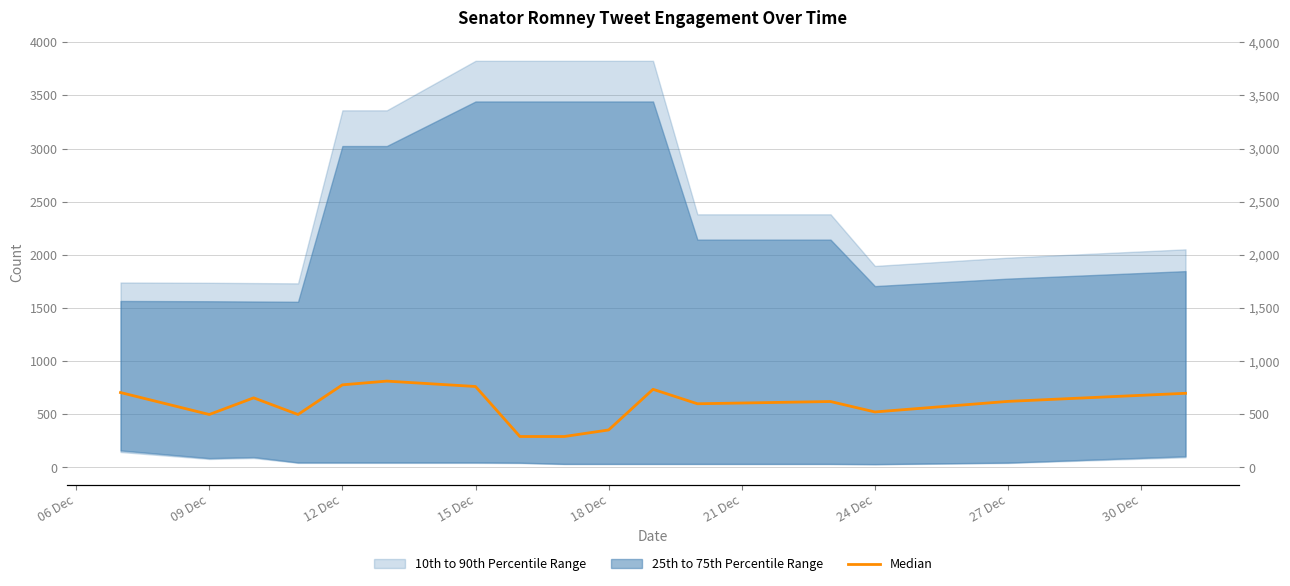

What is the difference between the maximum and minimum values?

521.0